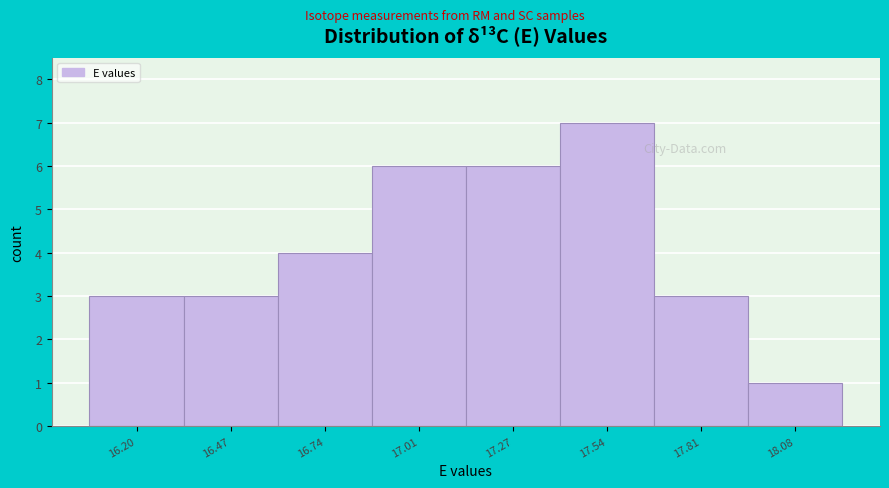

Reading right to left, list all the values displayed in this chart.

1	3	7	6	6	4	3	3